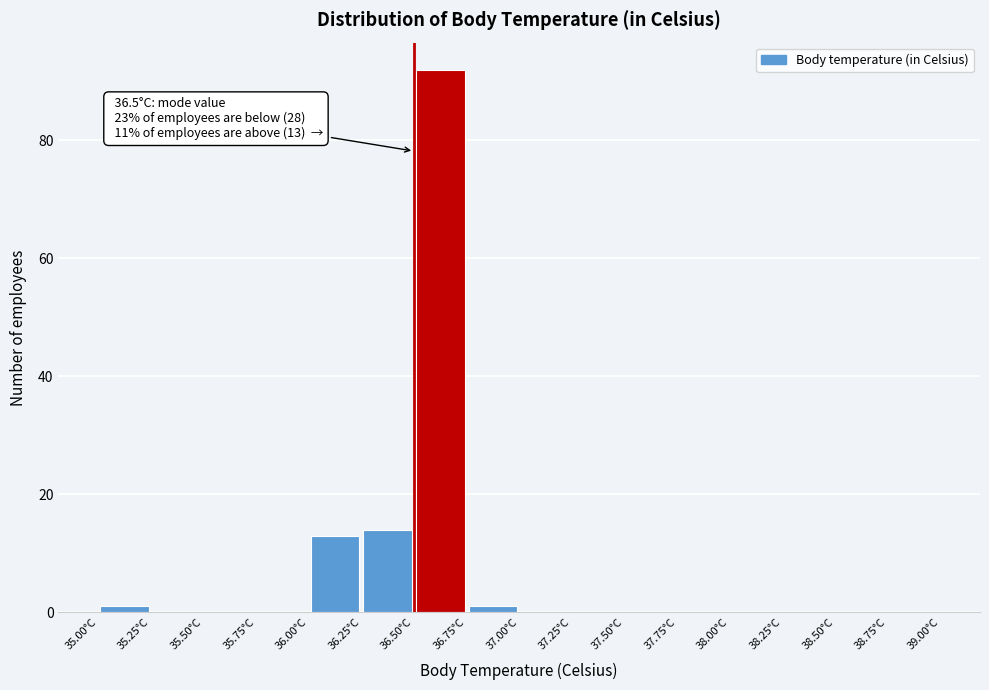

Over which range of the x-axis is the bar tallest?

36.50 to 36.75